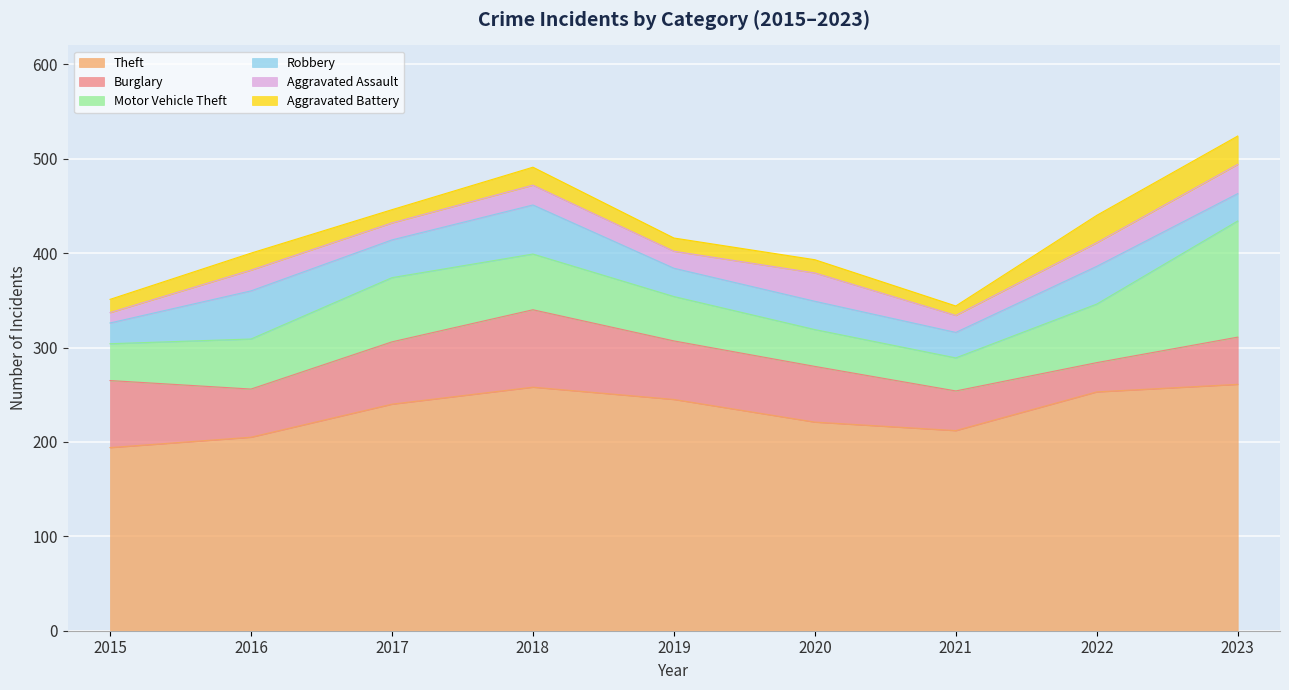

Does the chart display data point markers on the line(s)?

No